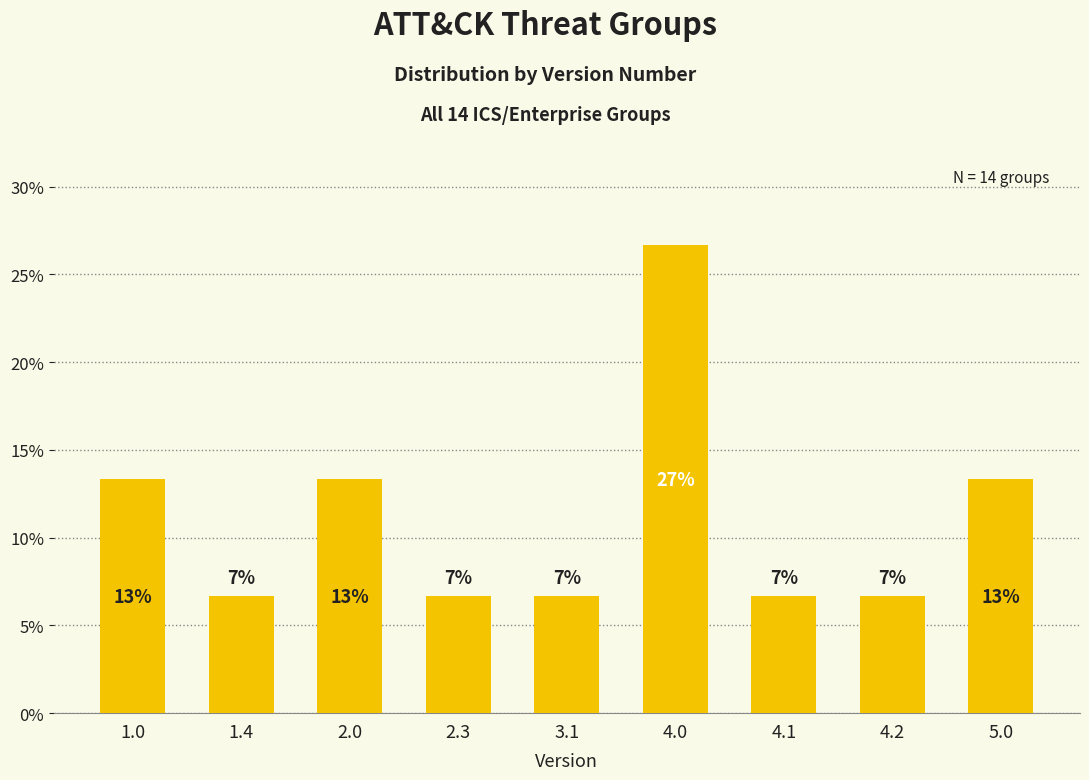

Are the bars grouped side by side (vs. stacked)?

No